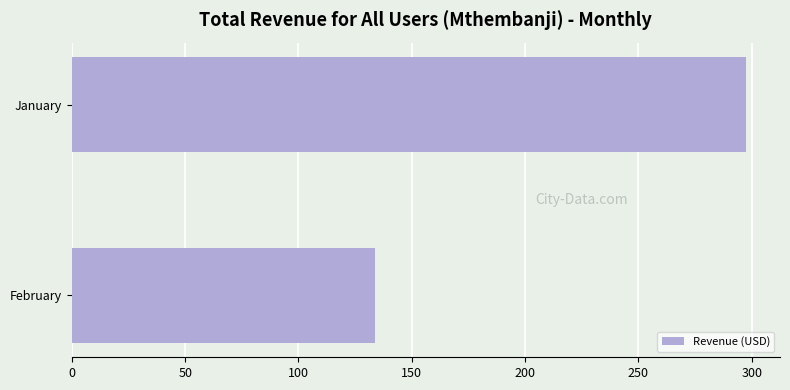

What is the greatest value displayed?

297.6